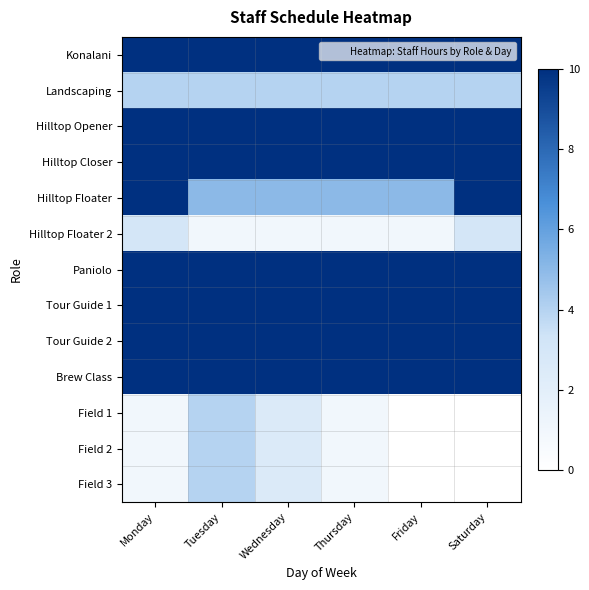

Which has a higher value, Wednesday or Friday?

Wednesday